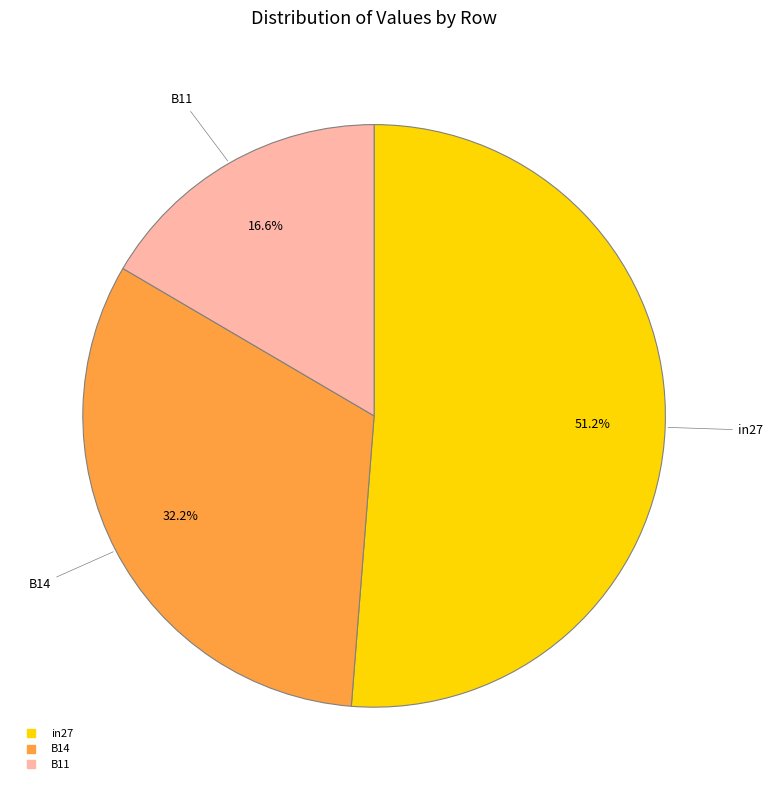

Is it true that in27 is 39% of the pie?

False